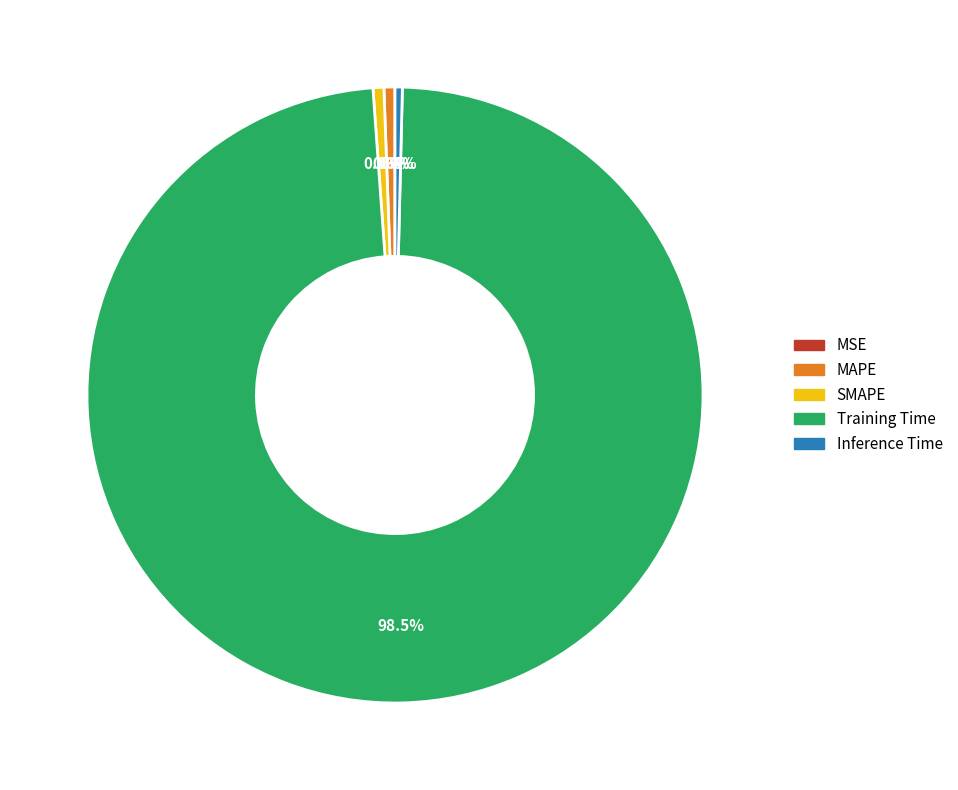

What portion of the pie excludes MAPE?

99.4%